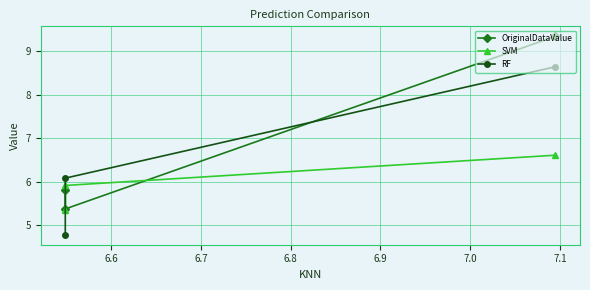

Does the chart display data point markers on the line(s)?

Yes